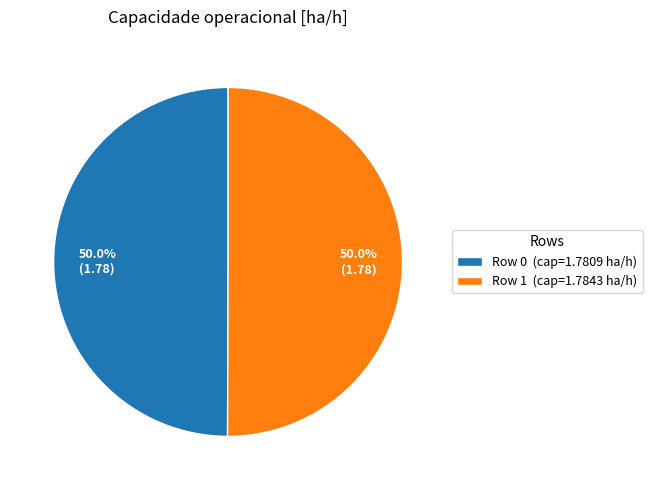

Approximately how many times larger is the value at Row 0 (cap=1.7809 ha/h) compared to Row 1 (cap=1.7843 ha/h)?

1.0